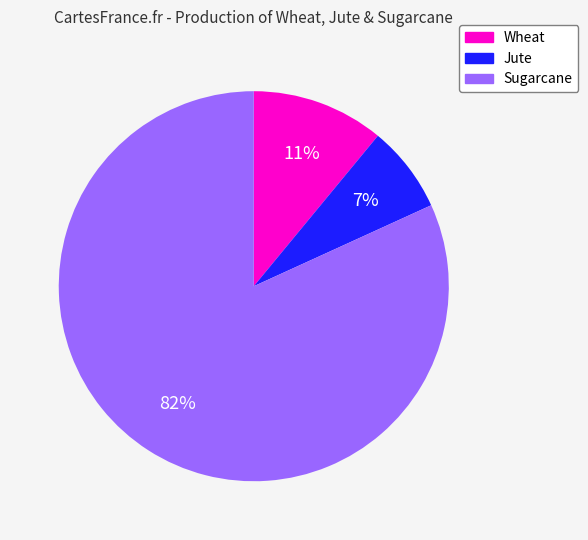

To the nearest percent, what is the average slice percentage?

33%